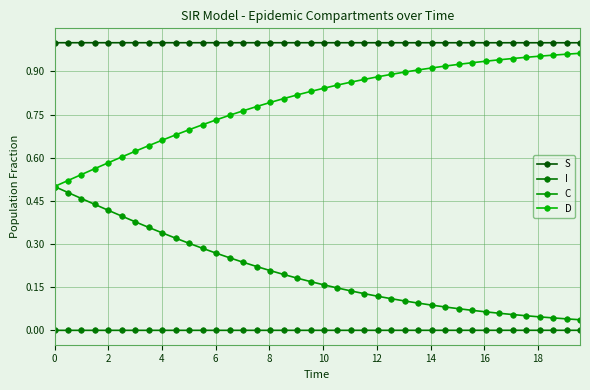

True or false: S and I cross at least once.

False